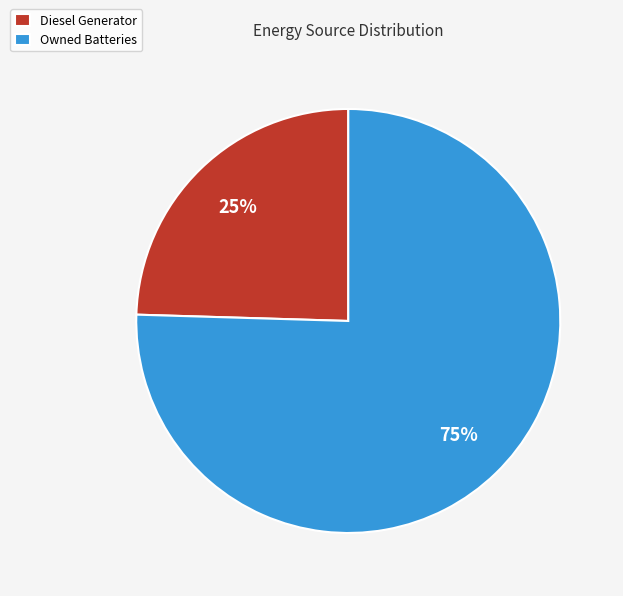

Which has a higher value, Diesel Generator or Owned Batteries?

Owned Batteries